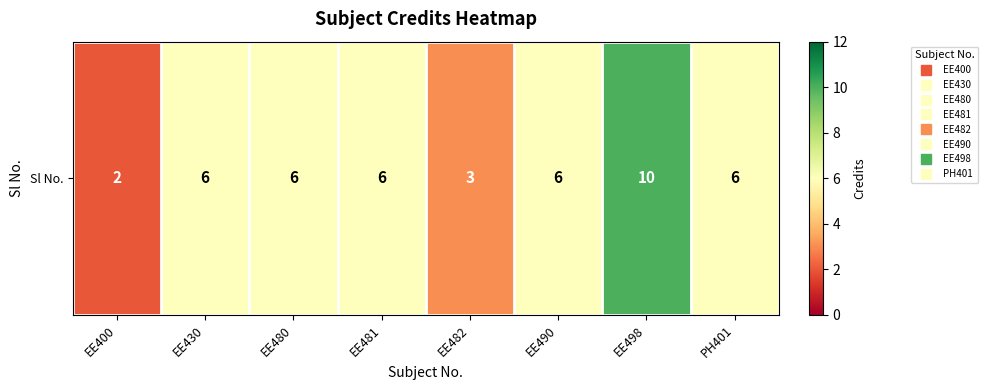

The chart shows a value of 10 at EE430. True or false?

False